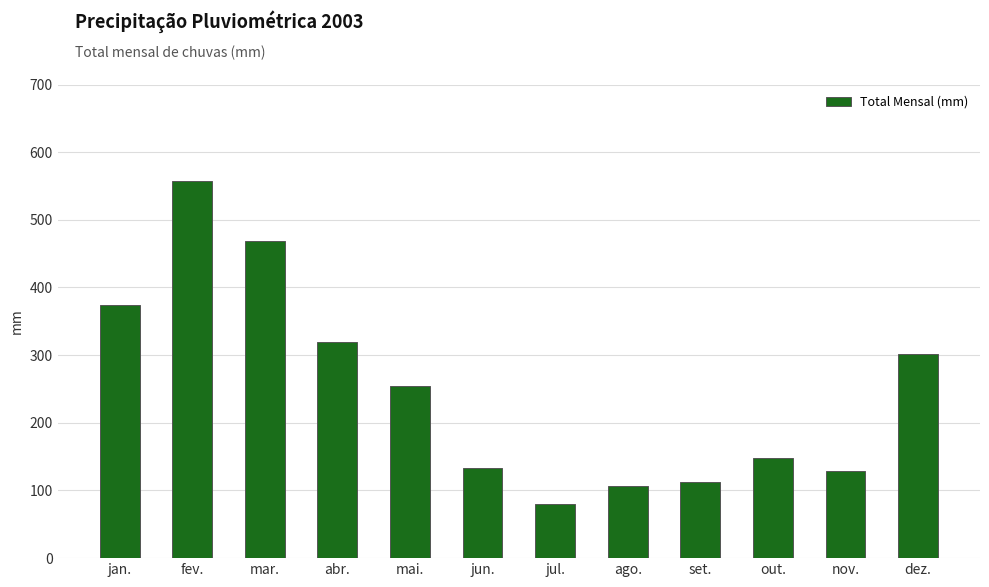

True or false: the data shows 373.9 at jan..

True